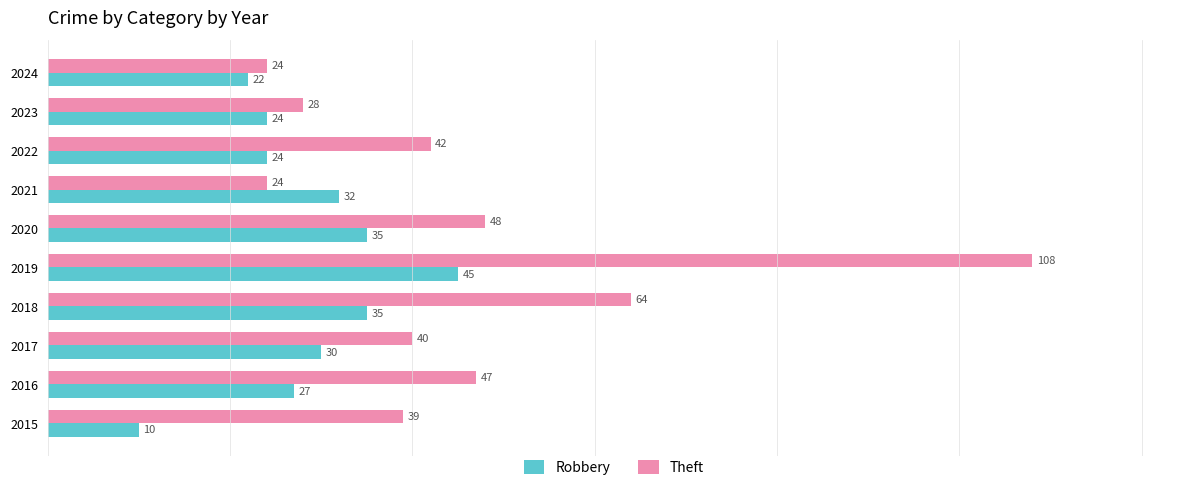

The value of Theft at 2019 is 26. True or false?

False